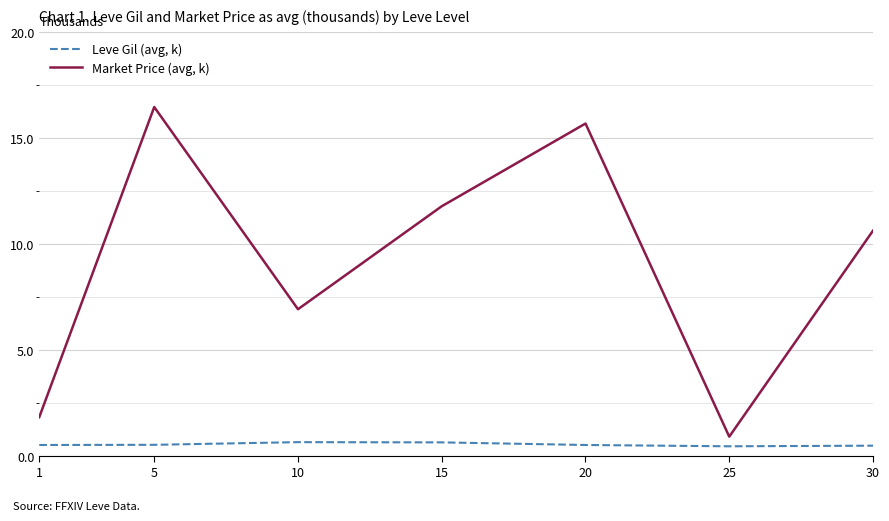

The Leve Gil (avg, k) series shows 0.5 at 20. True or false?

True